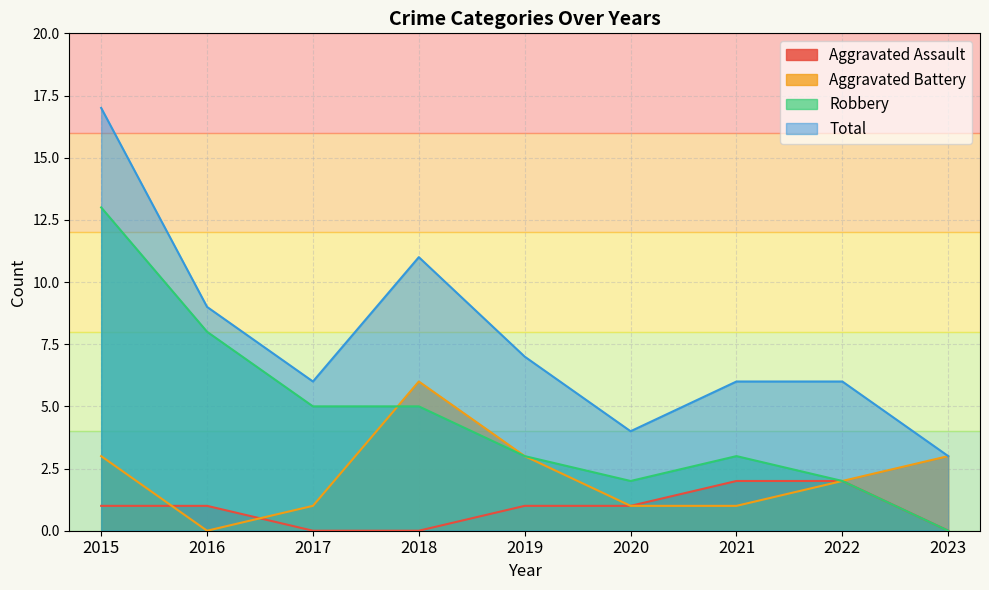

Does the chart have visible grid lines?

Yes